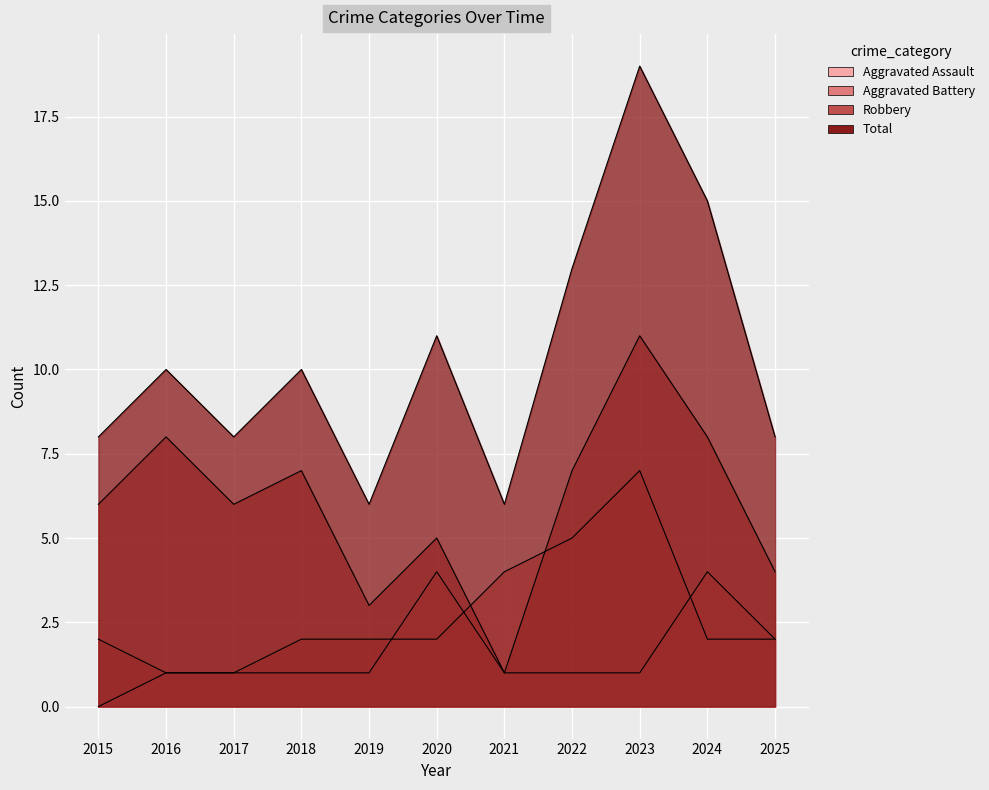

What is the value of the Total point at the 6th from the left?

11